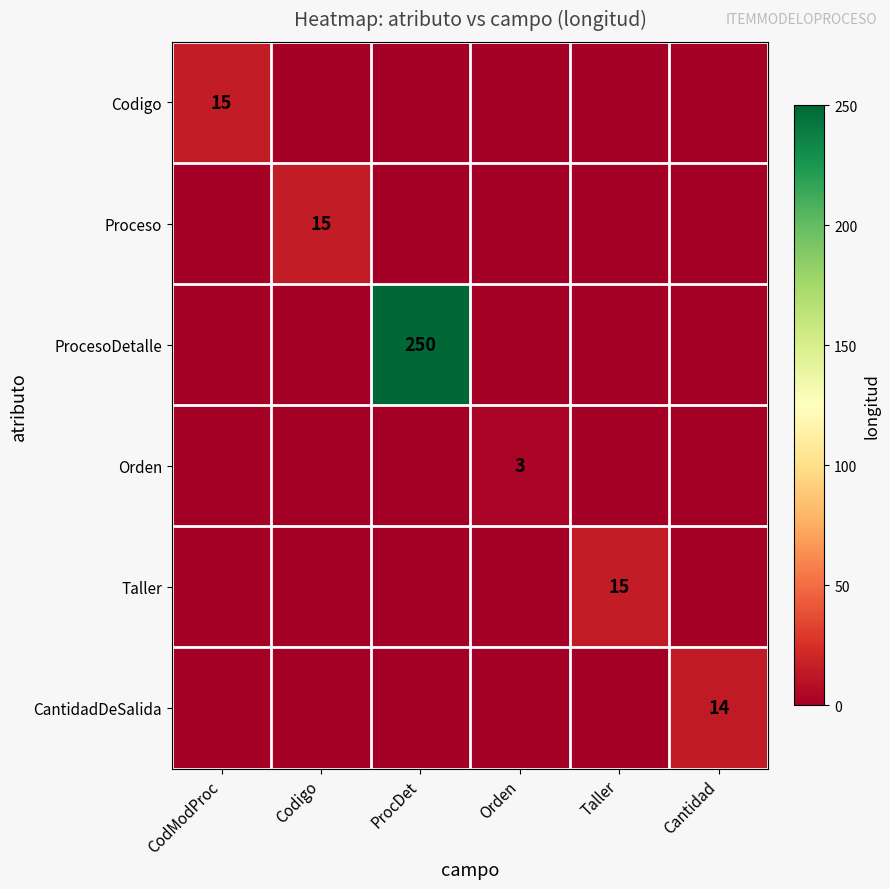

Rank the series by their maximum value, from lowest to highest.

Orden, CantidadDeSalida, Codigo, Proceso, Taller, ProcesoDetalle